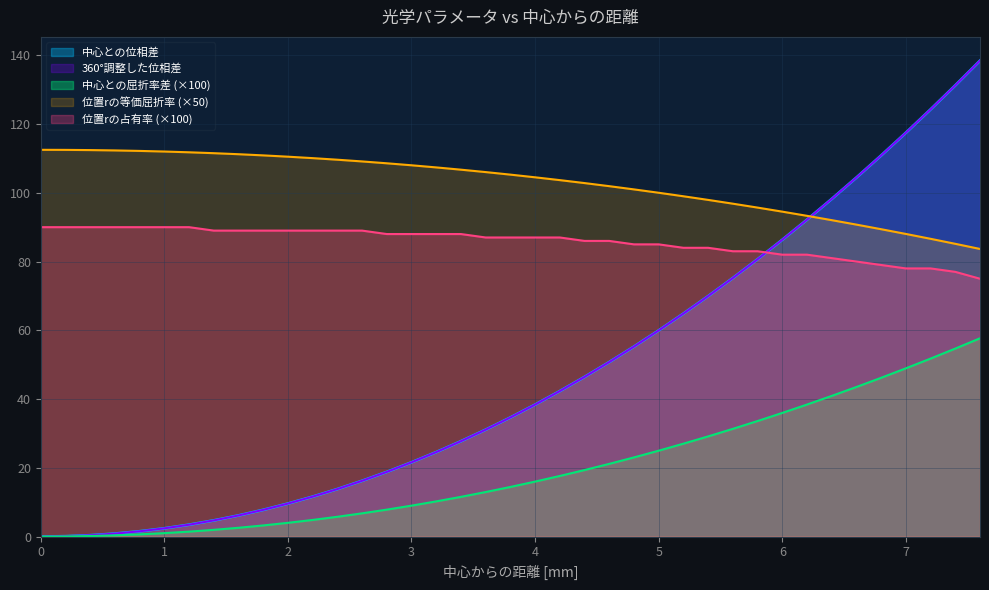

Does the chart have visible grid lines?

Yes